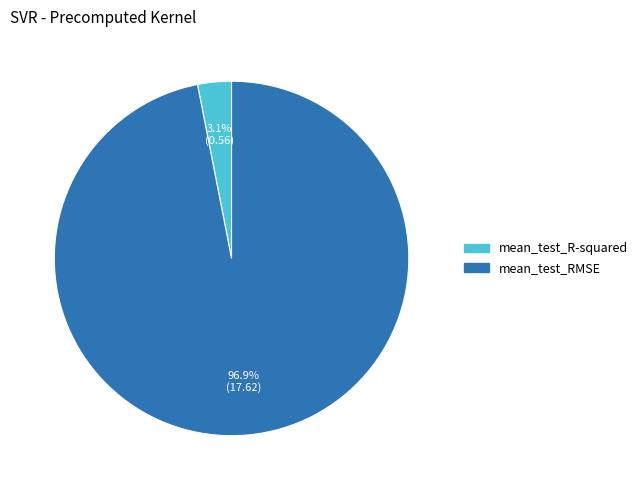

The mean_test_RMSE slice represents 82% of the pie. True or false?

False